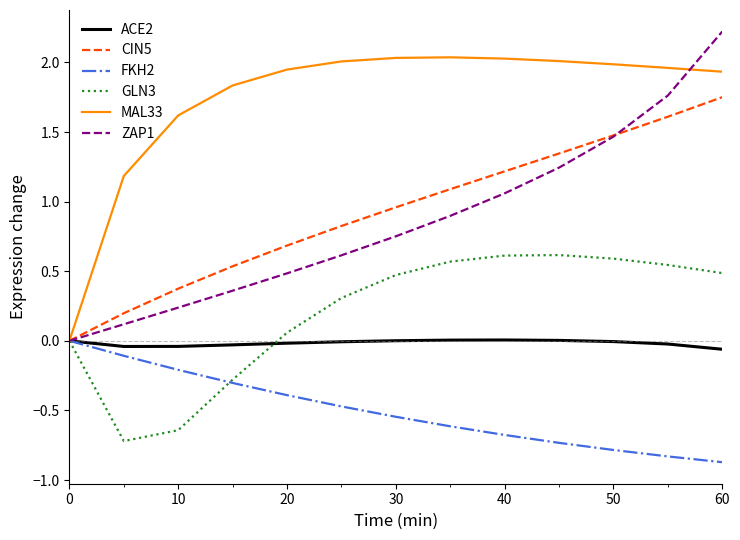

What is the smallest value displayed?

-0.9